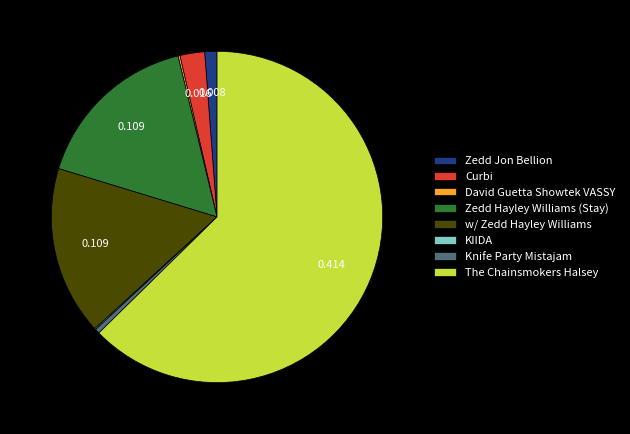

The The Chainsmokers Halsey slice represents 63% of the pie. True or false?

True